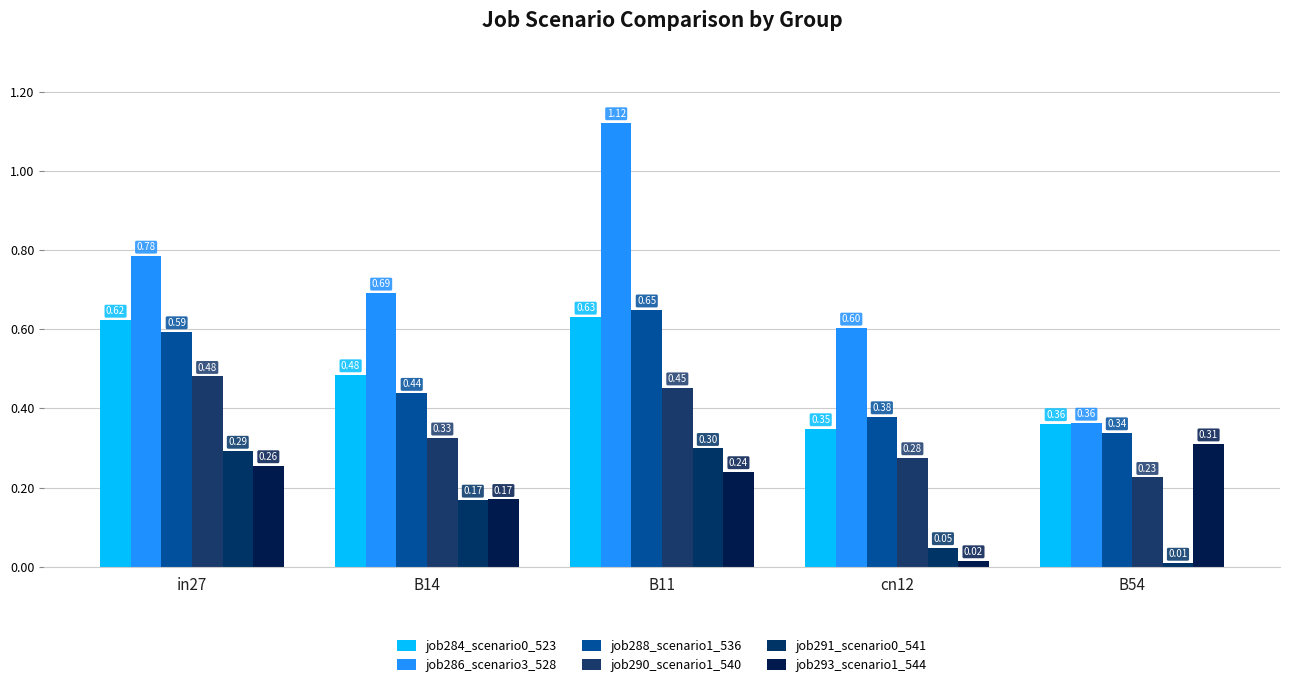

Reading left to right, list all the values displayed in this chart.

job284_scenario0_523: in27=0.6	B14=0.5	B11=0.6	cn12=0.3	B54=0.4
job286_scenario3_528: in27=0.8	B14=0.7	B11=1.1	cn12=0.6	B54=0.4
job288_scenario1_536: in27=0.6	B14=0.4	B11=0.6	cn12=0.4	B54=0.3
job290_scenario1_540: in27=0.5	B14=0.3	B11=0.5	cn12=0.3	B54=0.2
job291_scenario0_541: in27=0.3	B14=0.2	B11=0.3	cn12=0.0	B54=0.0
job293_scenario1_544: in27=0.3	B14=0.2	B11=0.2	cn12=0.0	B54=0.3